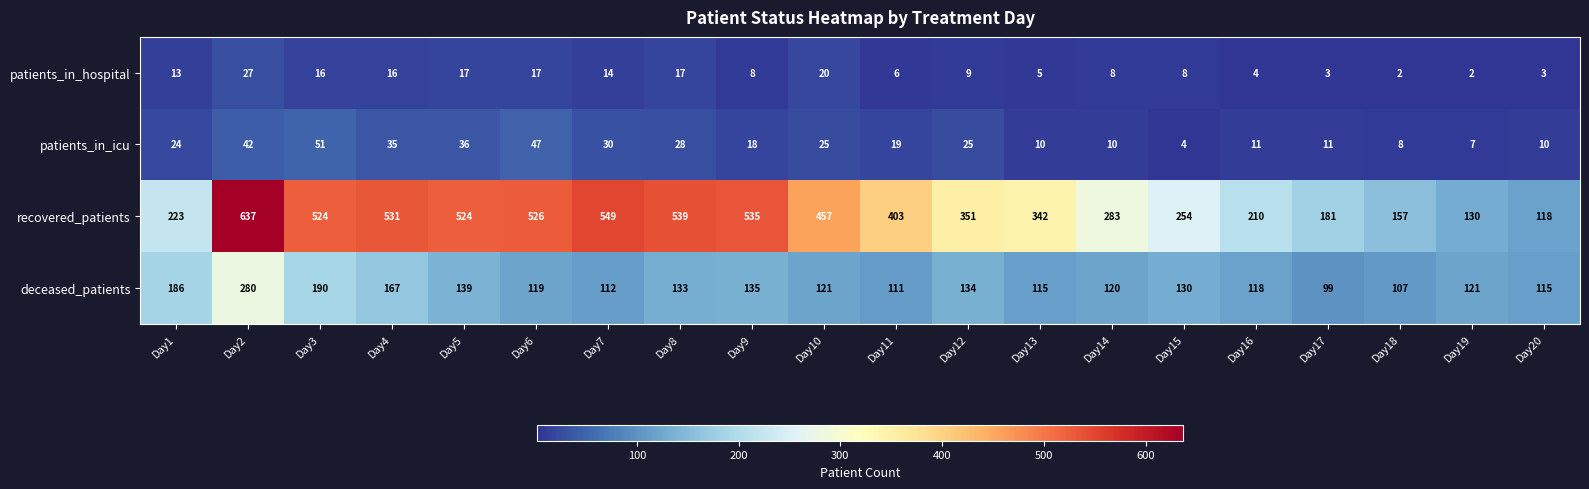

Rank the series at Day18 from highest to lowest value.

recovered_patients, deceased_patients, patients_in_icu, patients_in_hospital